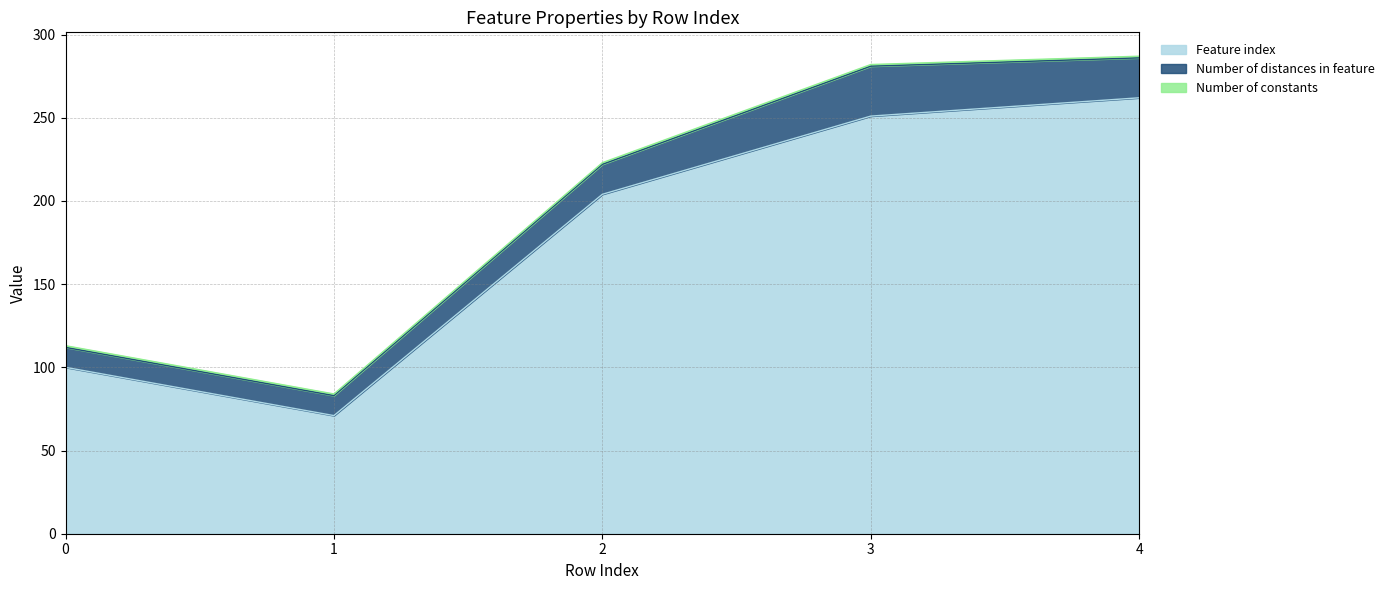

True or false: Number of constants has more than 0 points higher than both neighbors.

False